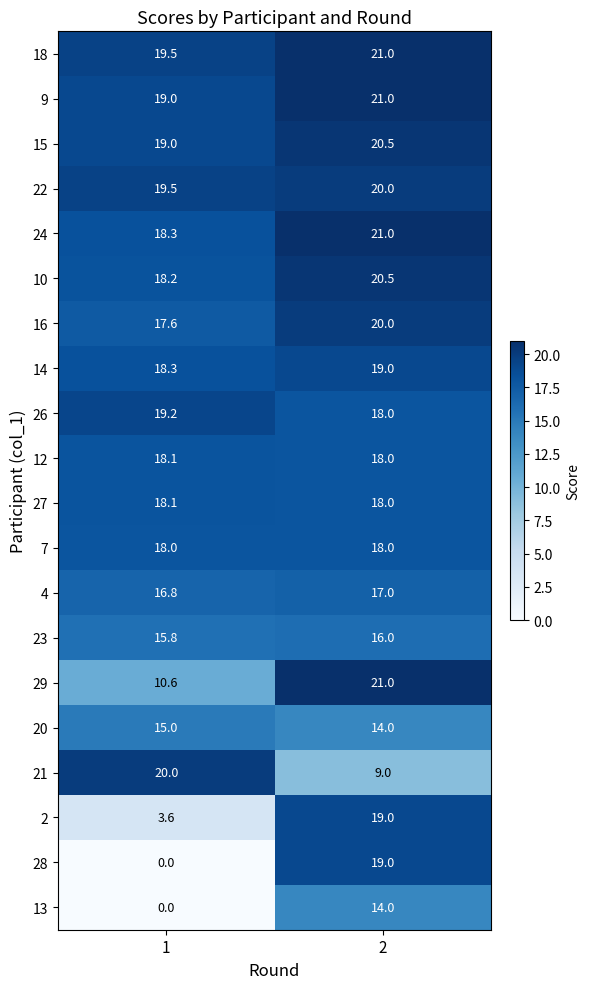

True or false: 9 has a value of 19.0 at 1.

True